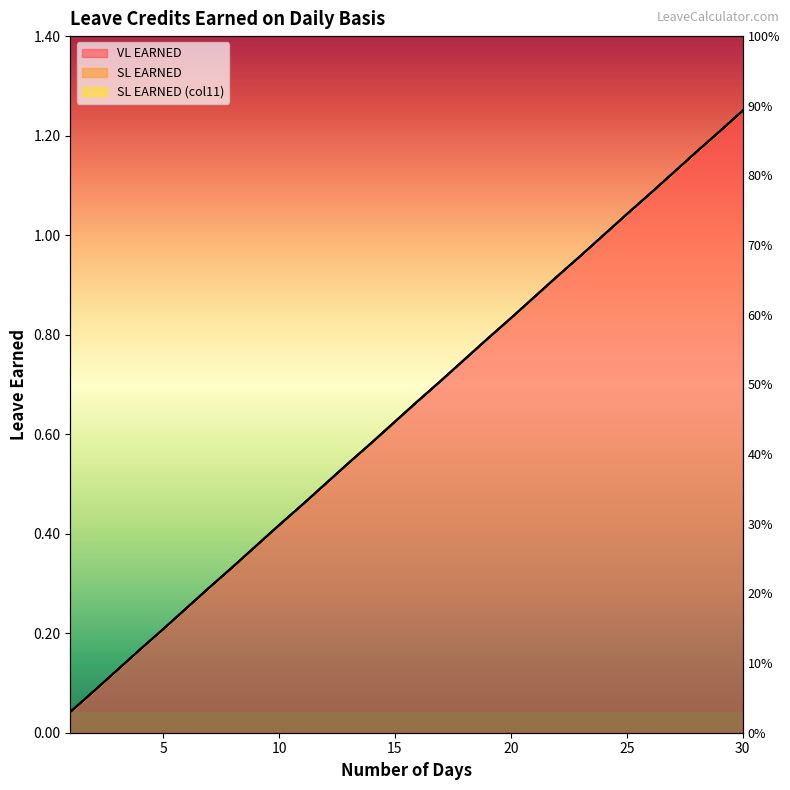

What is the sum of all SL EARNED values?

19.4